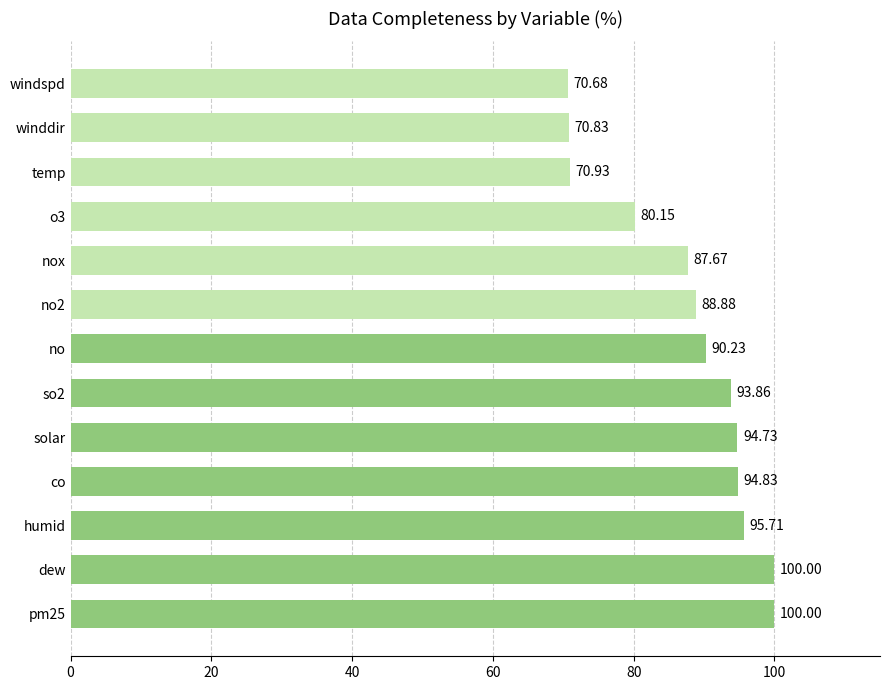

Which label corresponds to the smallest value in the chart?

windspd